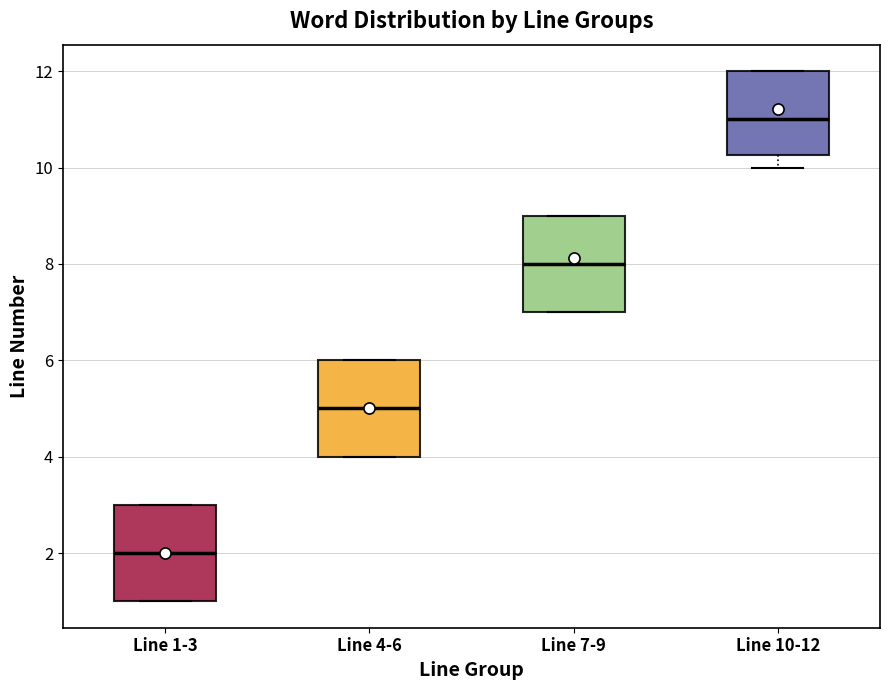

Where is the upper edge of the box for Line 10-12 on the y-axis? The values are not printed on the chart, so give them approximately, as read against the axis.

12.0